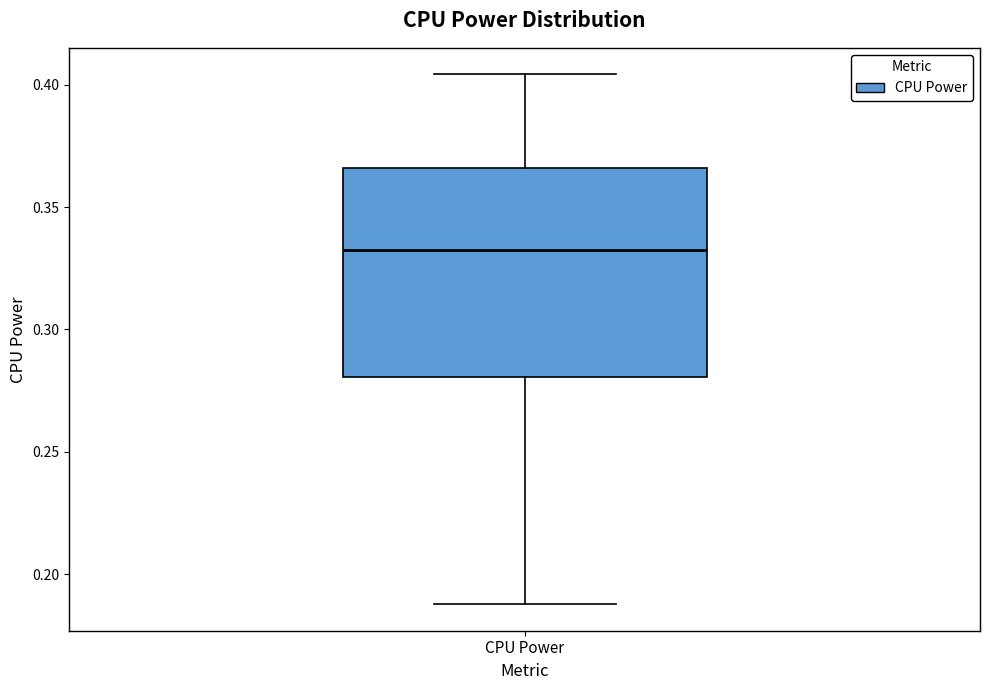

Where does the median line of the box for CPU Power sit on the y-axis? The values are not printed on the chart, so give them approximately, as read against the axis.

0.330